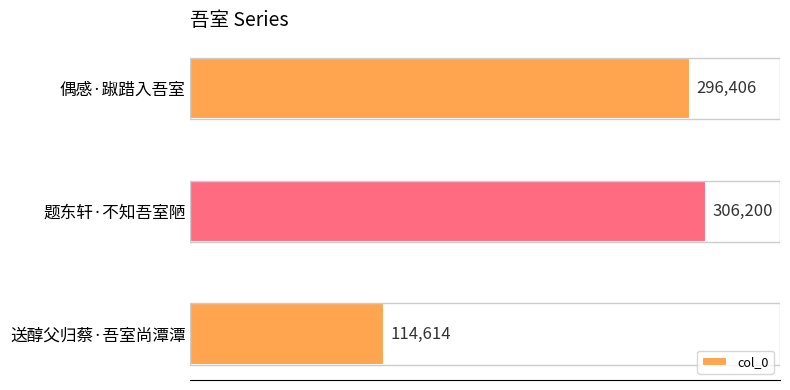

How many data points does each series have?

3